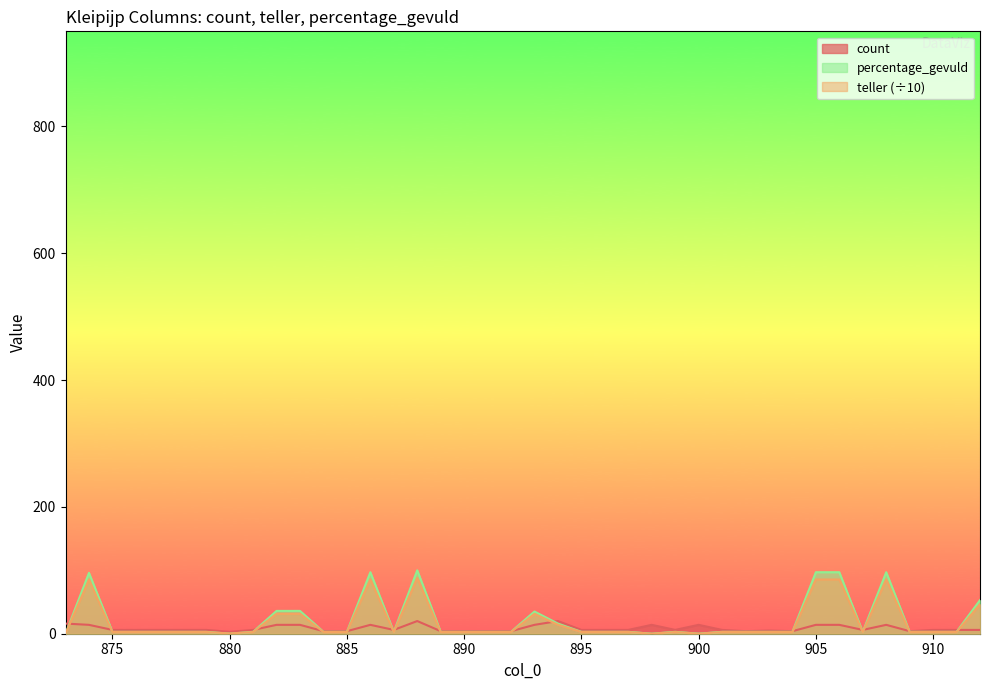

What is the value of the count point at the 24th from the left?

6.0